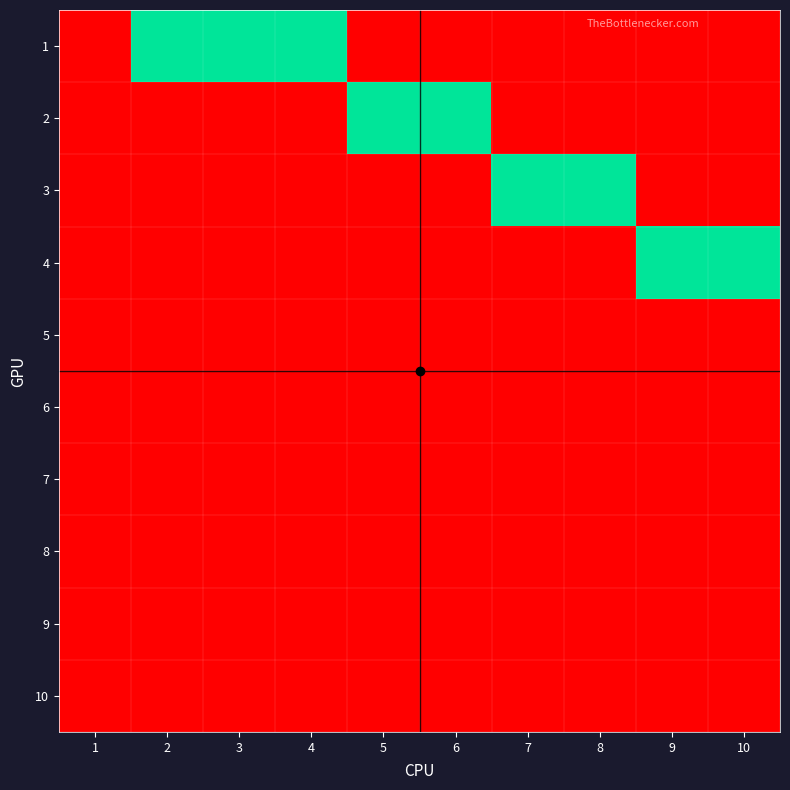

At which category is the sum across all series the highest?

2